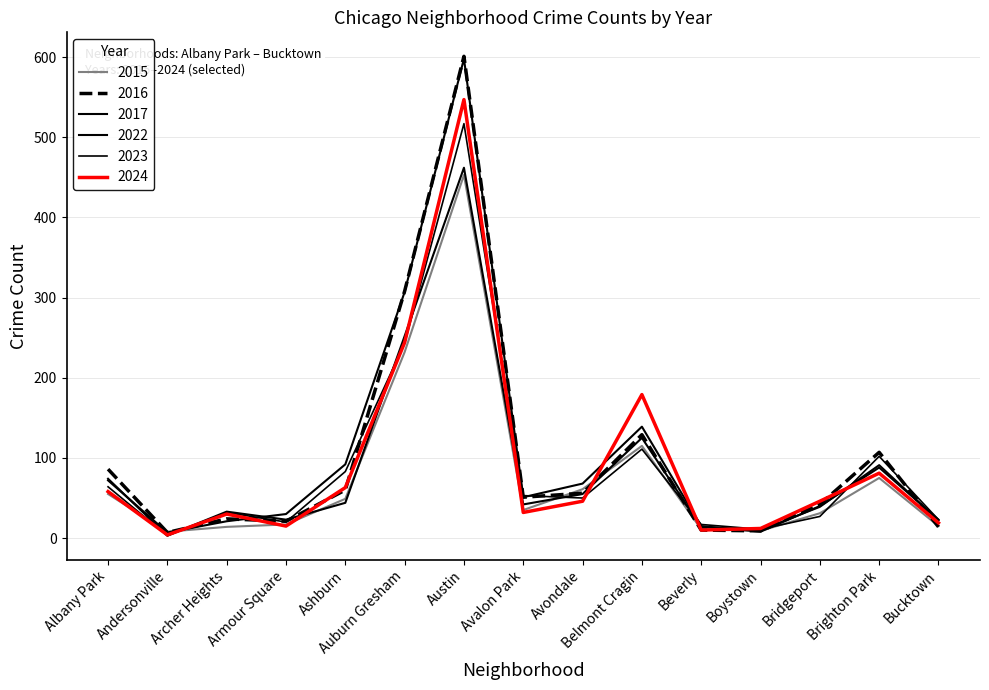

Reading left to right, what are all the values shown in this chart?

2024: Albany Park=58	Andersonville=4	Archer Heights=30	Armour Square=15	Ashburn=63	Auburn Gresham=244	Austin=547	Avalon Park=32	Avondale=46	Belmont Cragin=179	Beverly=10	Boystown=12	Bridgeport=46	Brighton Park=81	Bucktown=19
2015: Albany Park=55	Andersonville=8	Archer Heights=14	Armour Square=17	Ashburn=49	Auburn Gresham=232	Austin=453	Avalon Park=35	Avondale=61	Belmont Cragin=115	Beverly=11	Boystown=9	Bridgeport=31	Brighton Park=75	Bucktown=15
2017: Albany Park=72	Andersonville=7	Archer Heights=21	Armour Square=30	Ashburn=92	Auburn Gresham=307	Austin=598	Avalon Park=51	Avondale=68	Belmont Cragin=139	Beverly=15	Boystown=8	Bridgeport=40	Brighton Park=88	Bucktown=23
2023: Albany Park=64	Andersonville=3	Archer Heights=32	Armour Square=20	Ashburn=83	Auburn Gresham=243	Austin=517	Avalon Park=53	Avondale=50	Belmont Cragin=111	Beverly=17	Boystown=11	Bridgeport=27	Brighton Park=102	Bucktown=23
2022: Albany Park=74	Andersonville=3	Archer Heights=33	Armour Square=23	Ashburn=44	Auburn Gresham=252	Austin=462	Avalon Park=42	Avondale=55	Belmont Cragin=125	Beverly=14	Boystown=10	Bridgeport=39	Brighton Park=91	Bucktown=22
2016: Albany Park=86	Andersonville=7	Archer Heights=24	Armour Square=21	Ashburn=60	Auburn Gresham=308	Austin=601	Avalon Park=51	Avondale=56	Belmont Cragin=129	Beverly=10	Boystown=9	Bridgeport=42	Brighton Park=107	Bucktown=14